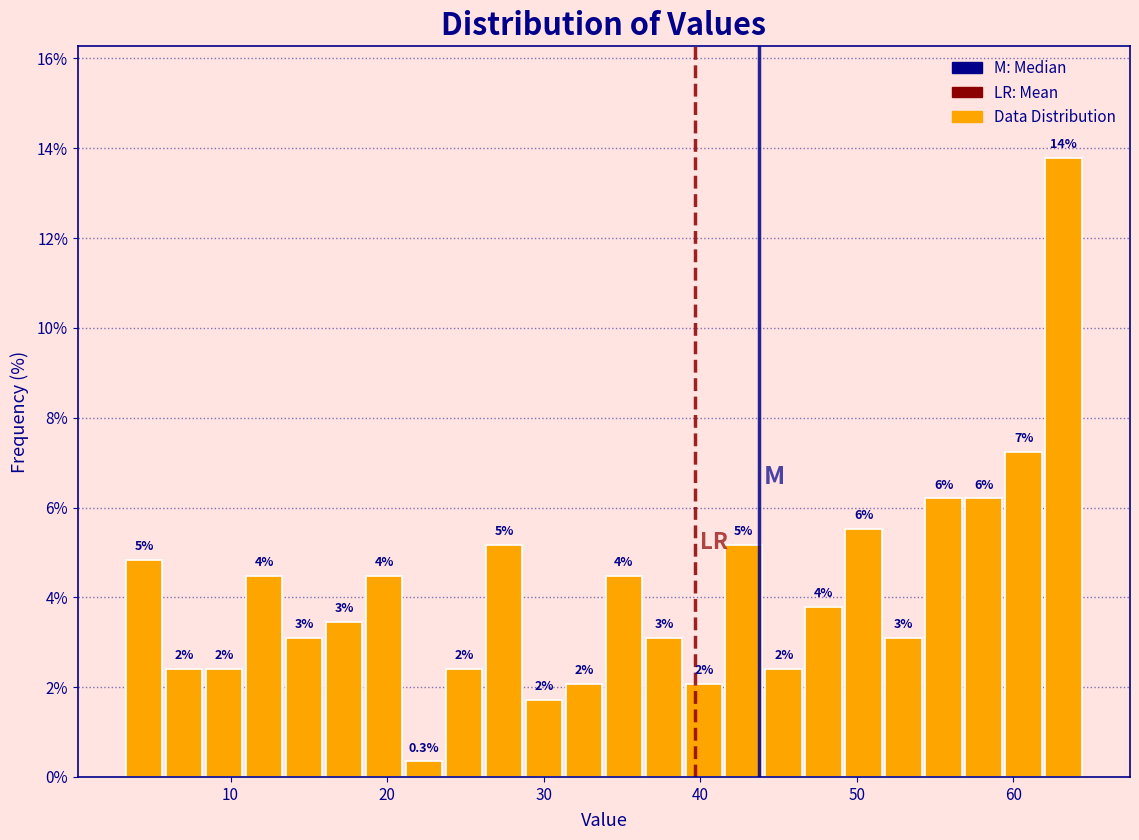

Around what value on the x-axis is the tallest bar? Give the approximate position of its centre, as read against the axis.

63